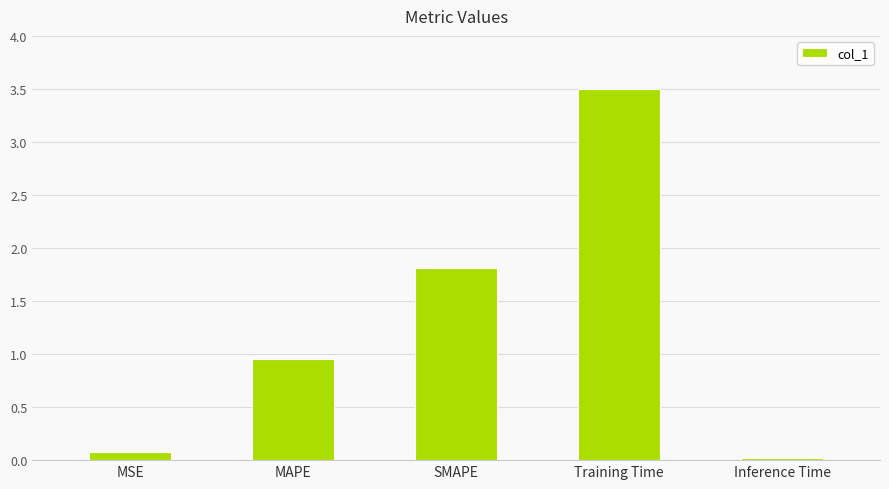

List the labels in order of value, smallest first.

Inference Time, MSE, MAPE, SMAPE, Training Time